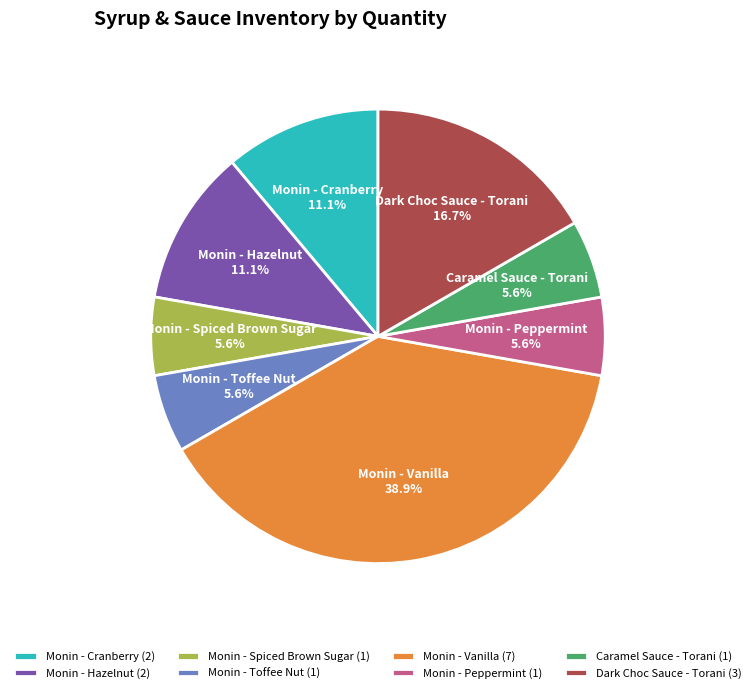

True or false: Monin - Vanilla accounts for 39% of the total.

True